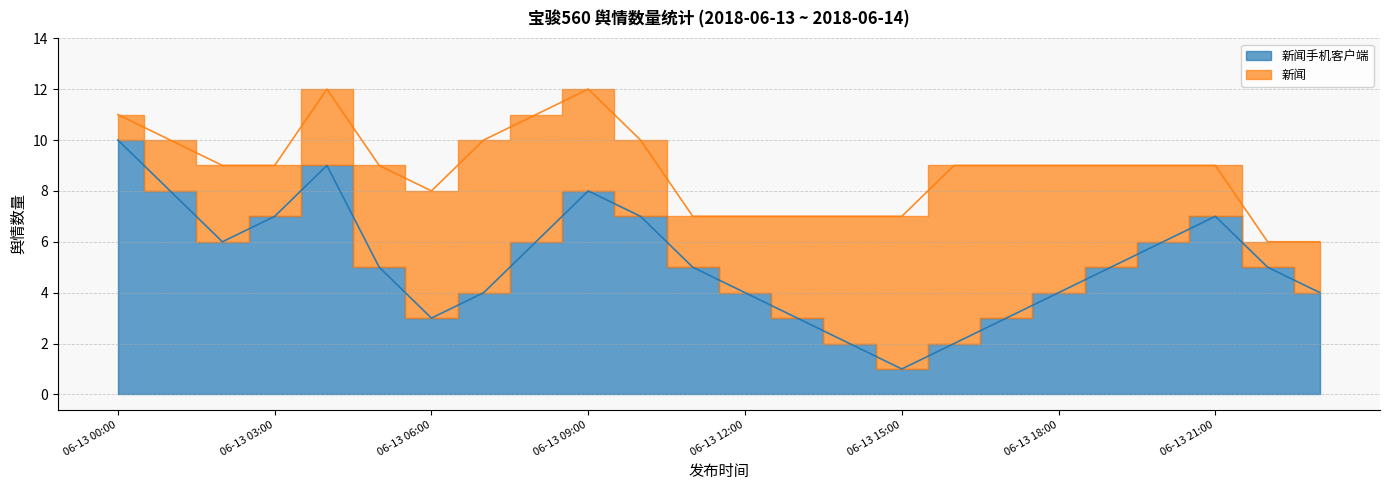

Where does the data first go above 5?

06-13 00:00